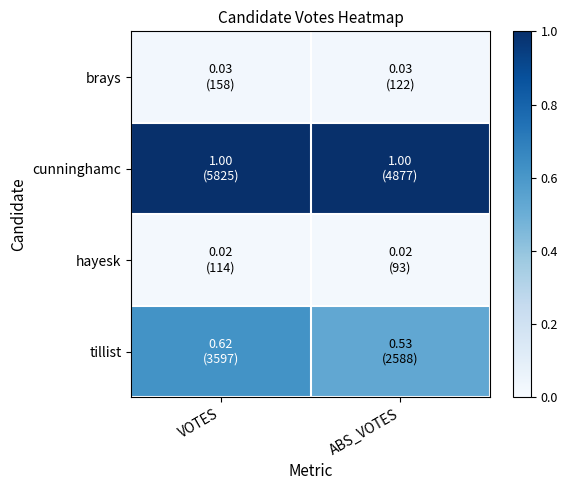

How many series are shown in this chart?

4